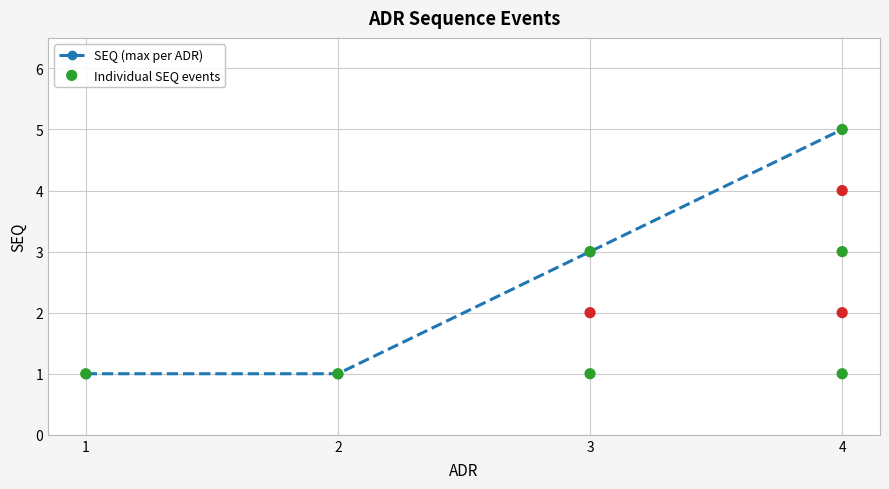

Between 4 and 4, which is larger?

4